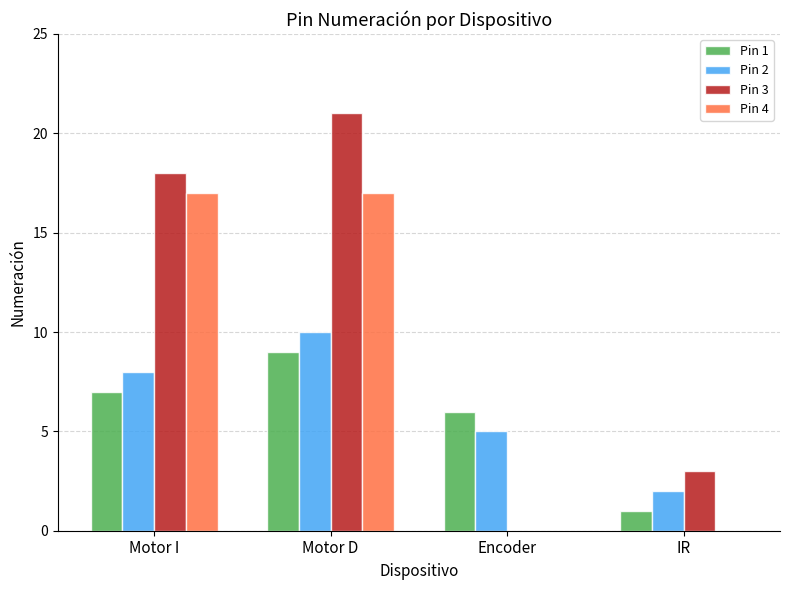

What is the sum of all Pin 4 values?

34